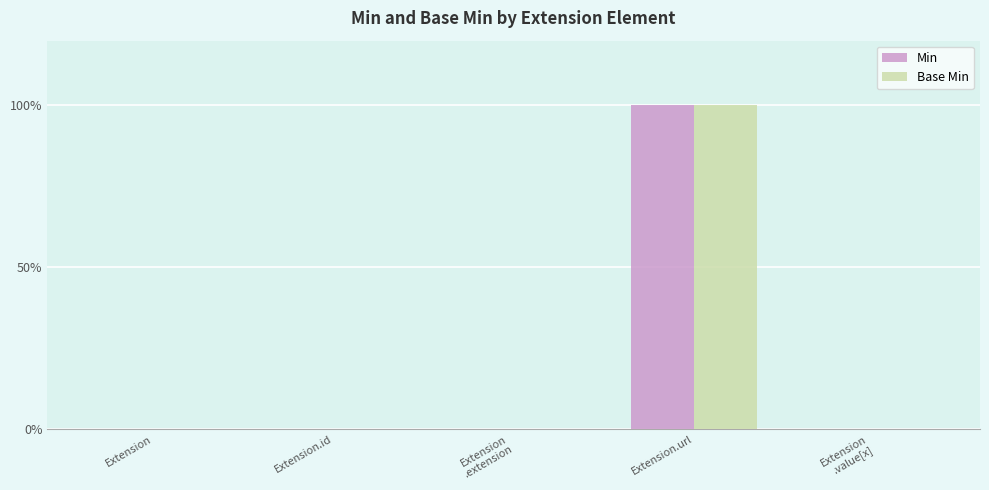

Which category has the highest value across all series?

Extension.url